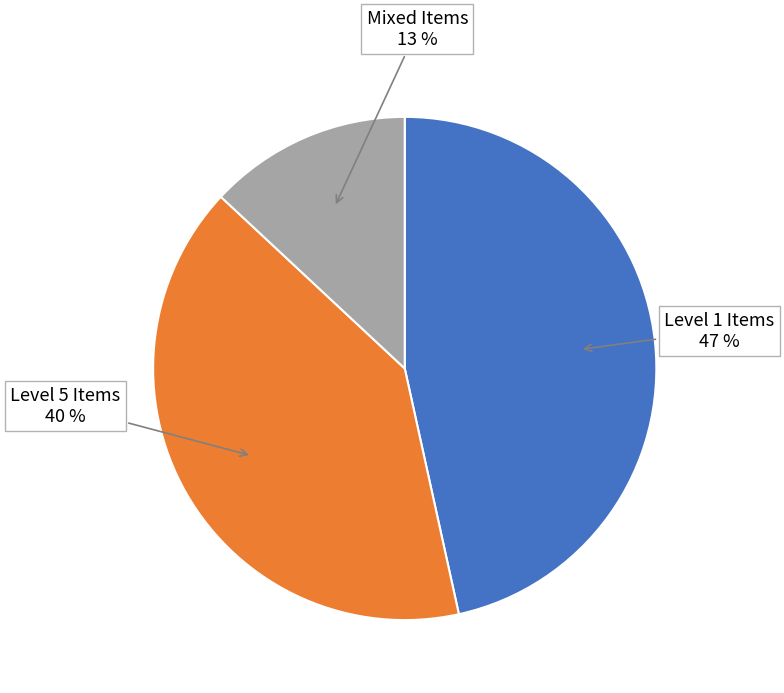

To the nearest percent, what is the difference between the largest and smallest slice percentages?

34%